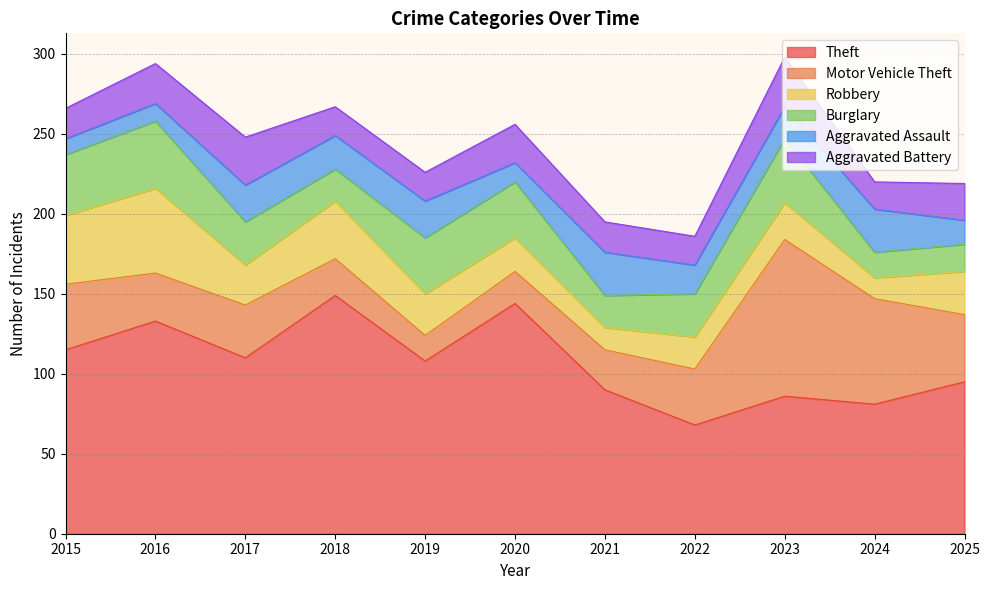

What is the maximum value for Aggravated Assault?

27